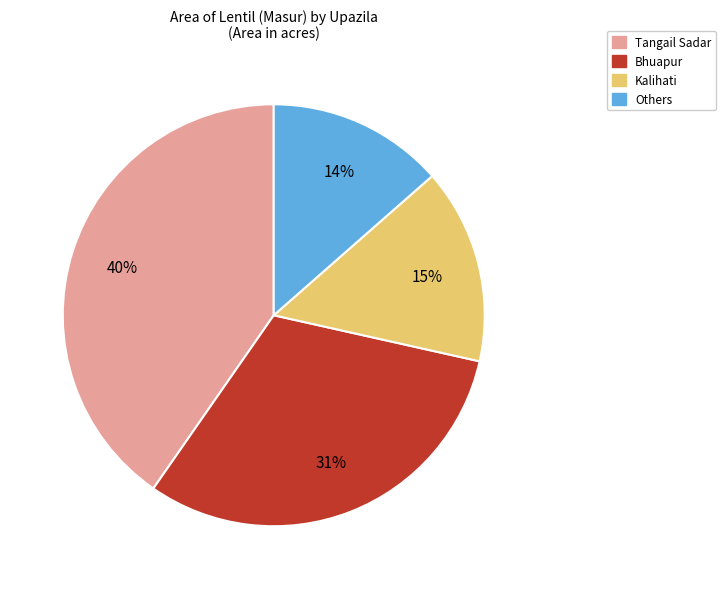

Does any single category account for the majority?

No